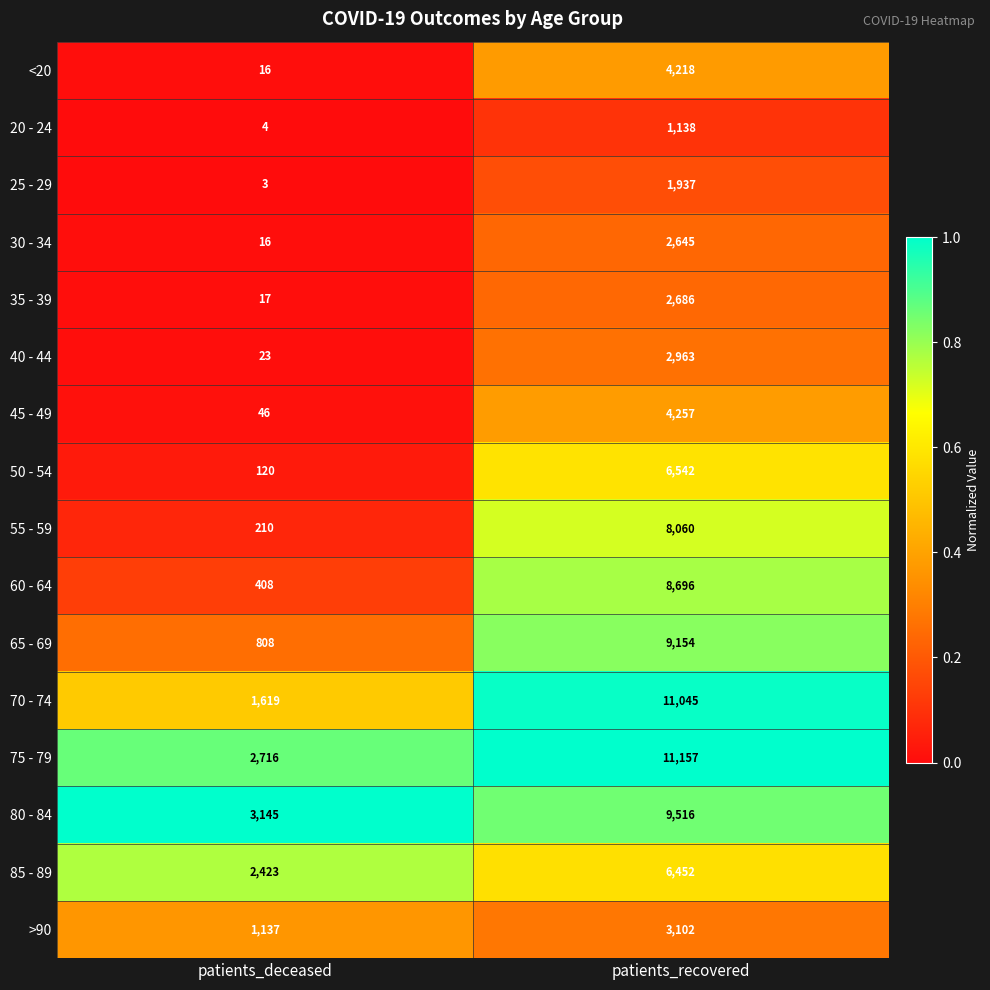

What is the total value across all series at patients_deceased?

12711